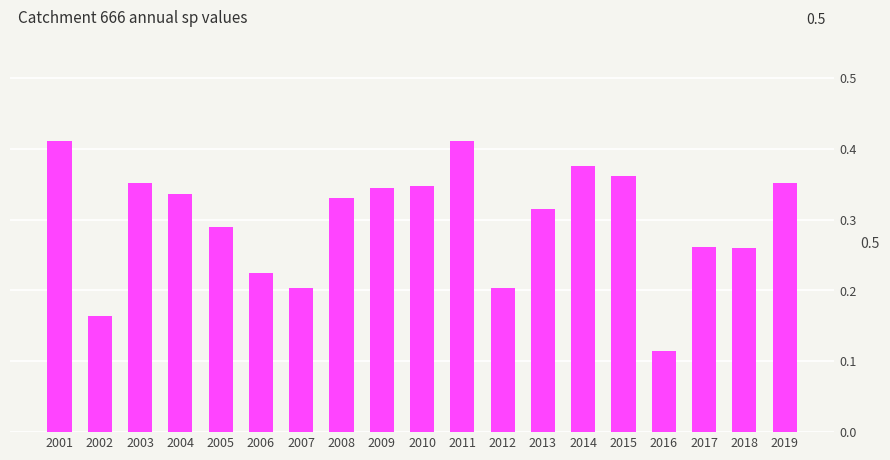

How many values are between 0 and 1?

19